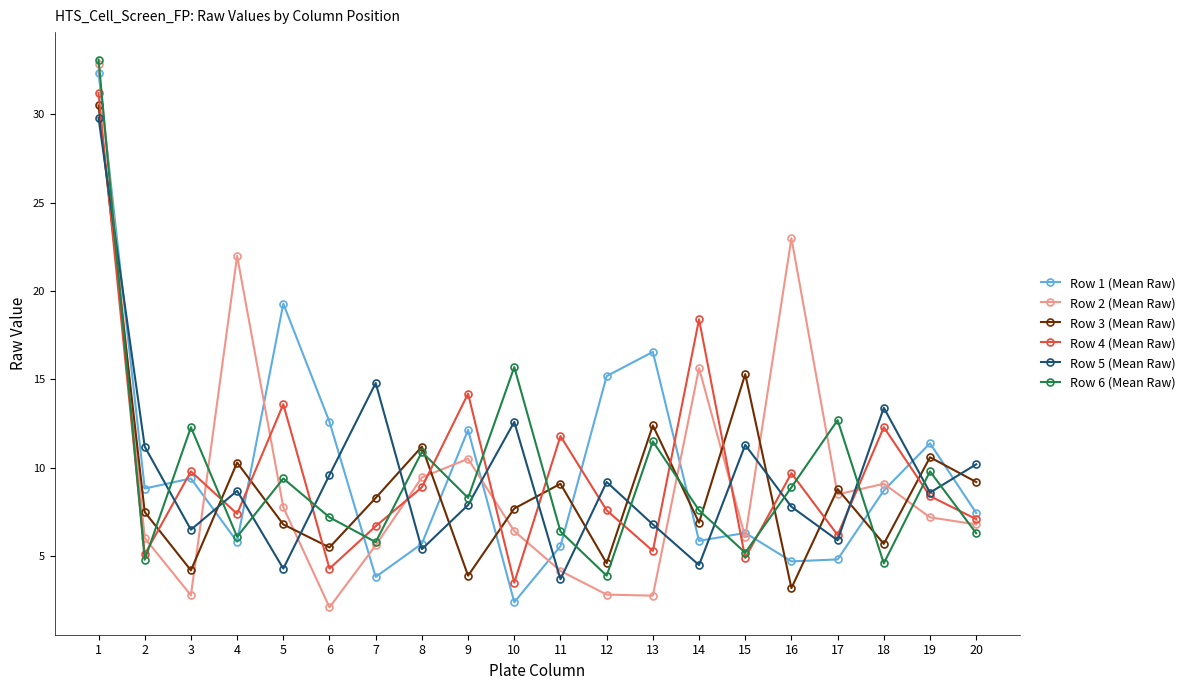

What is the difference between the Row 6 (Mean Raw) values at 18 and 12?

0.7